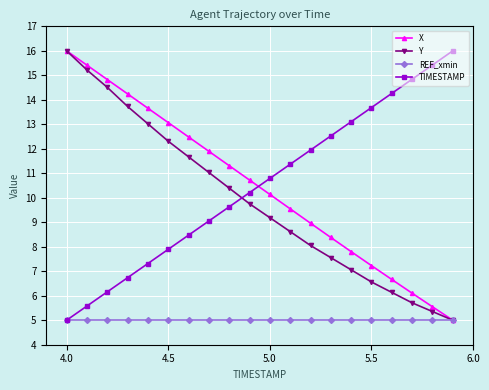

What is the value of the REF_xmin point at the 9th from the left?

5.0